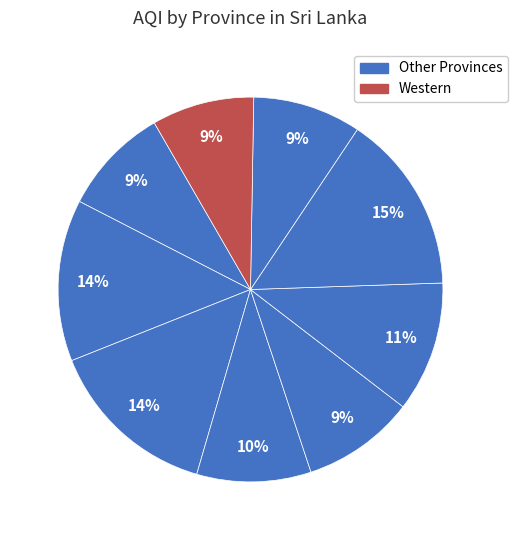

Count the number of slices in the pie.

9